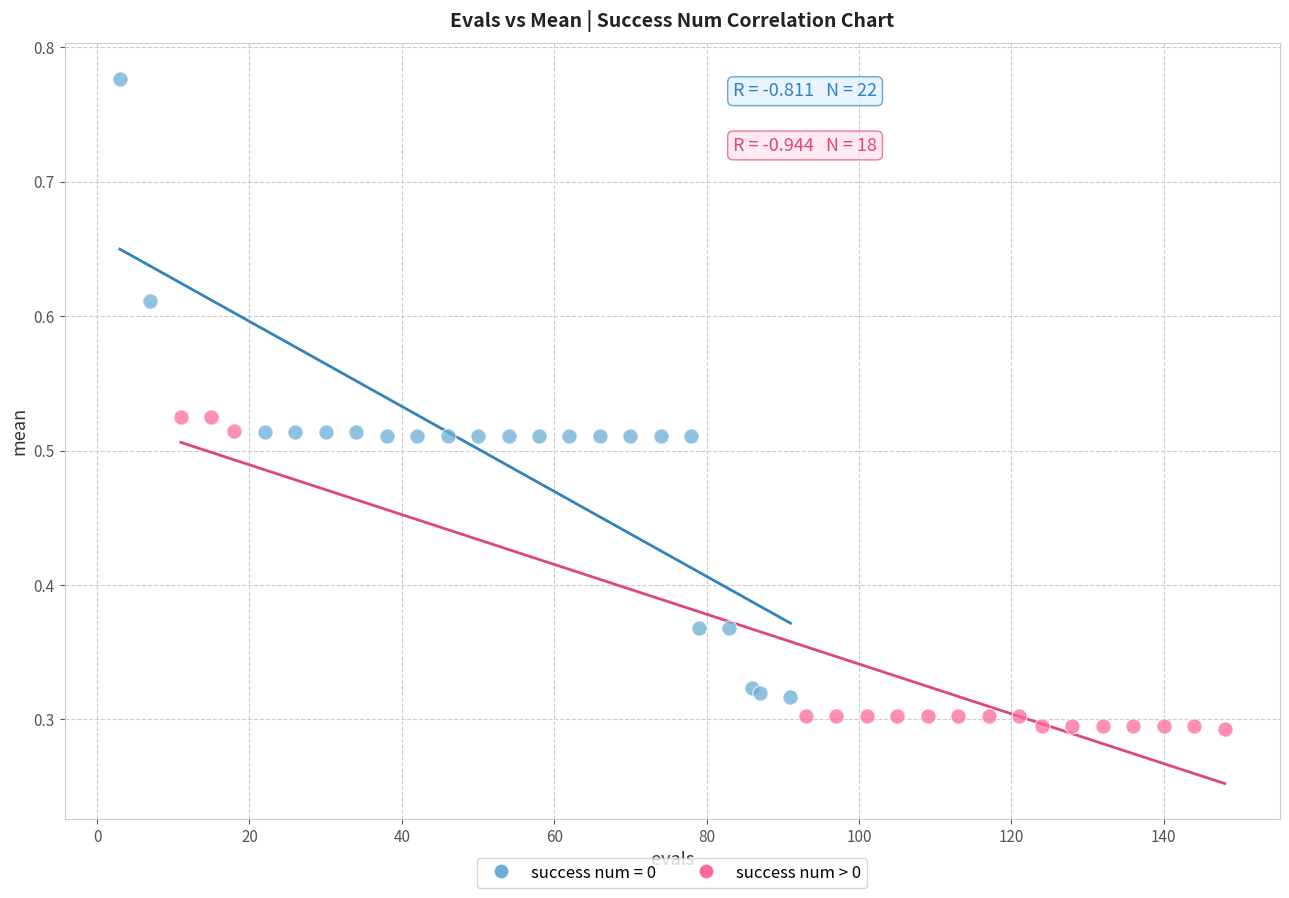

Which series reaches the minimum Y coordinate?

success num > 0